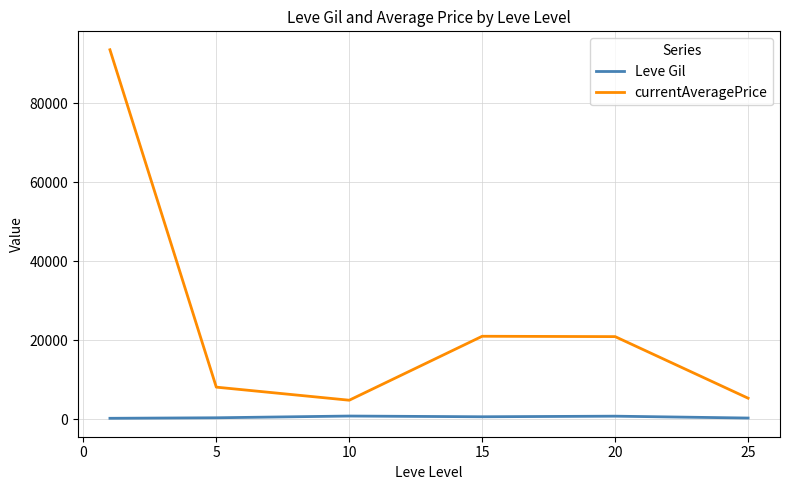

Rank the series by their average value, from highest to lowest.

currentAveragePrice, Leve Gil